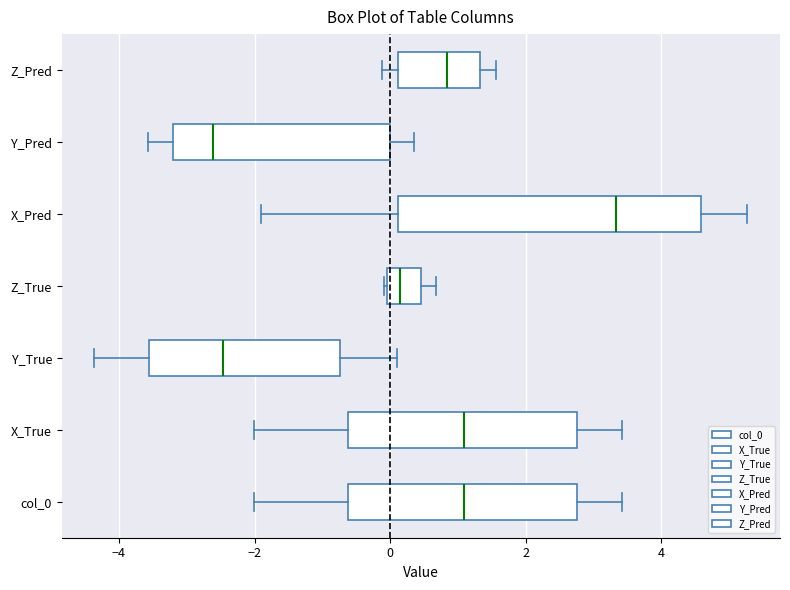

Where is the right edge of the box for X_True on the x-axis? The values are not printed on the chart, so give them approximately, as read against the axis.

2.8